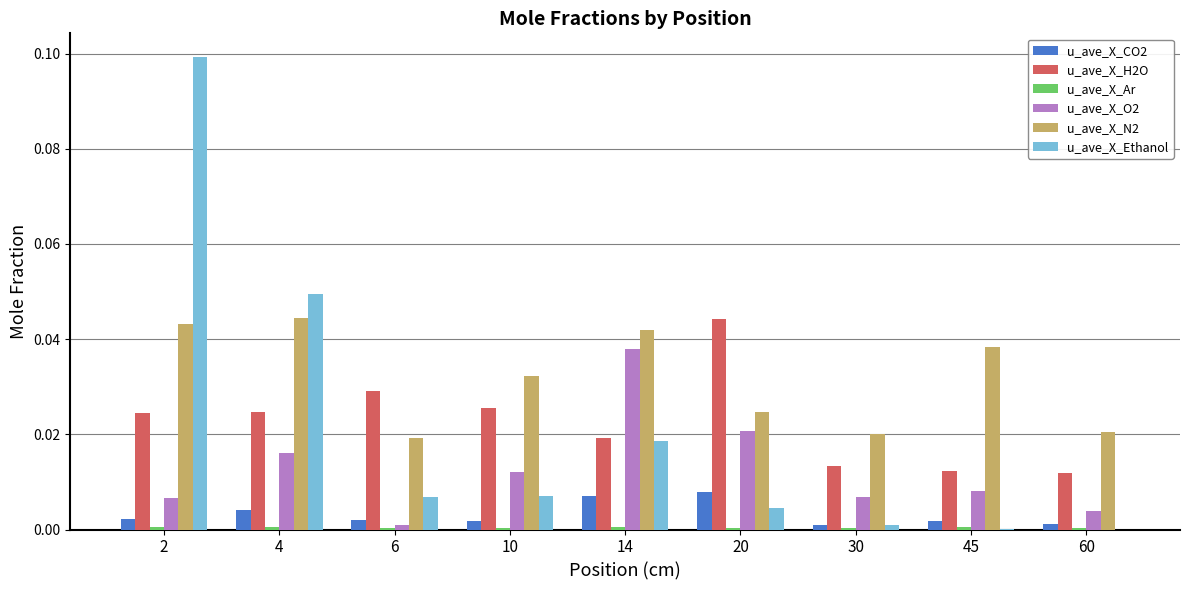

The value of u_ave_X_N2 at 14 is 0.0. True or false?

True